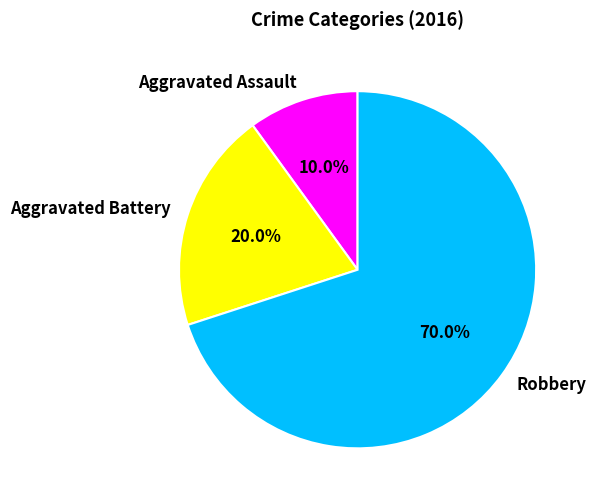

True or false: Robbery accounts for 81% of the total.

False